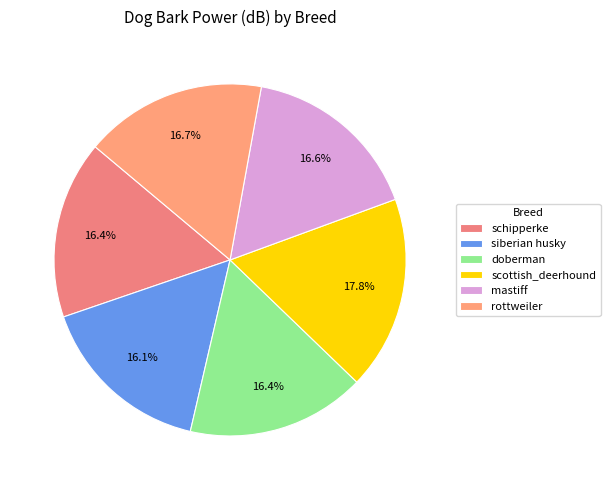

Which category has the biggest portion of the pie?

scottish_deerhound